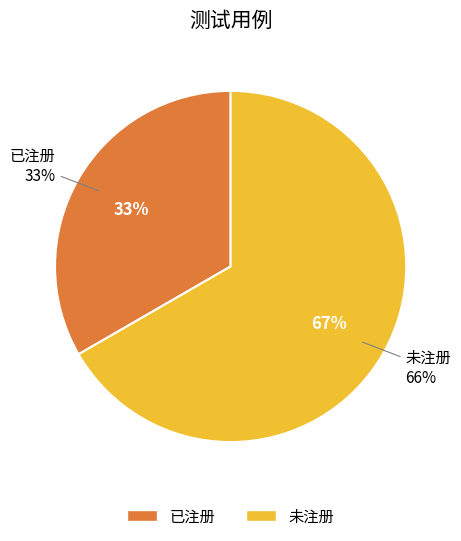

To the nearest percent, what percentage of the pie is 未注册?

67%